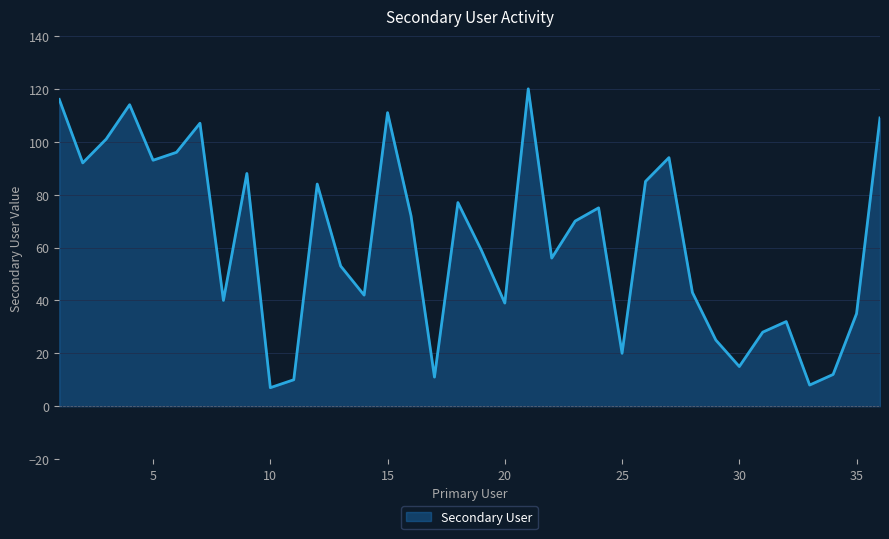

What is the minimum value shown in the chart?

7